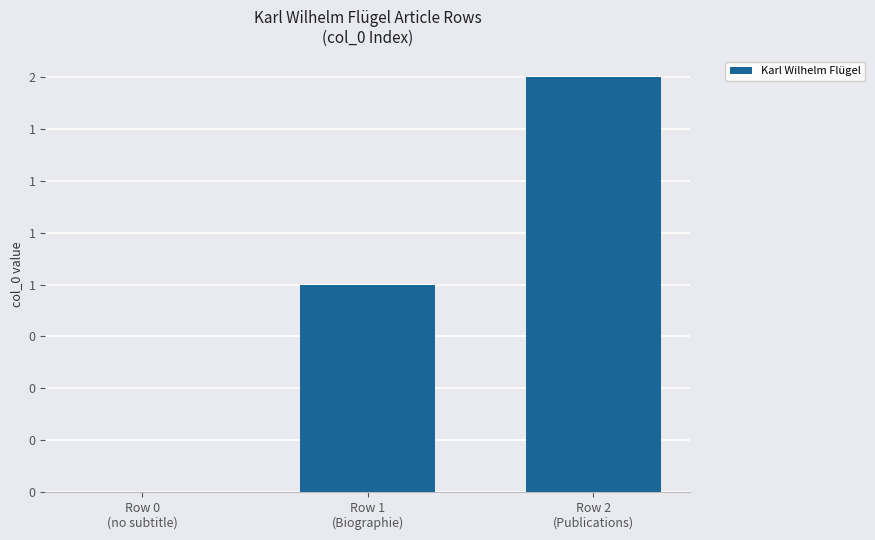

Count the values in the range 0 to 2.

3